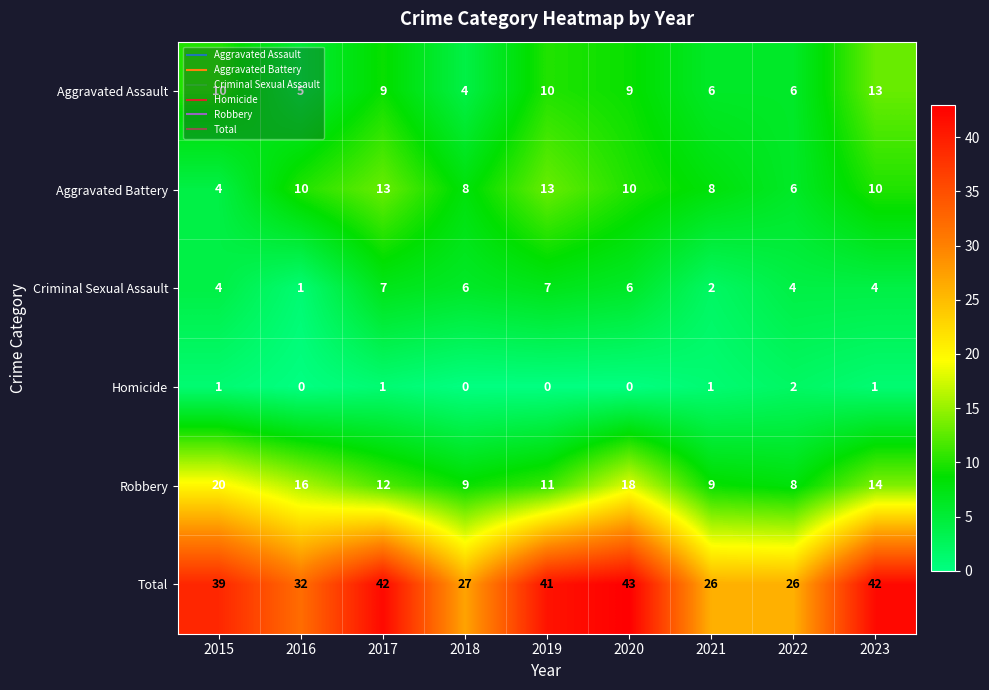

At 2021, list the series in order from smallest to largest.

Homicide, Criminal Sexual Assault, Aggravated Assault, Aggravated Battery, Robbery, Total